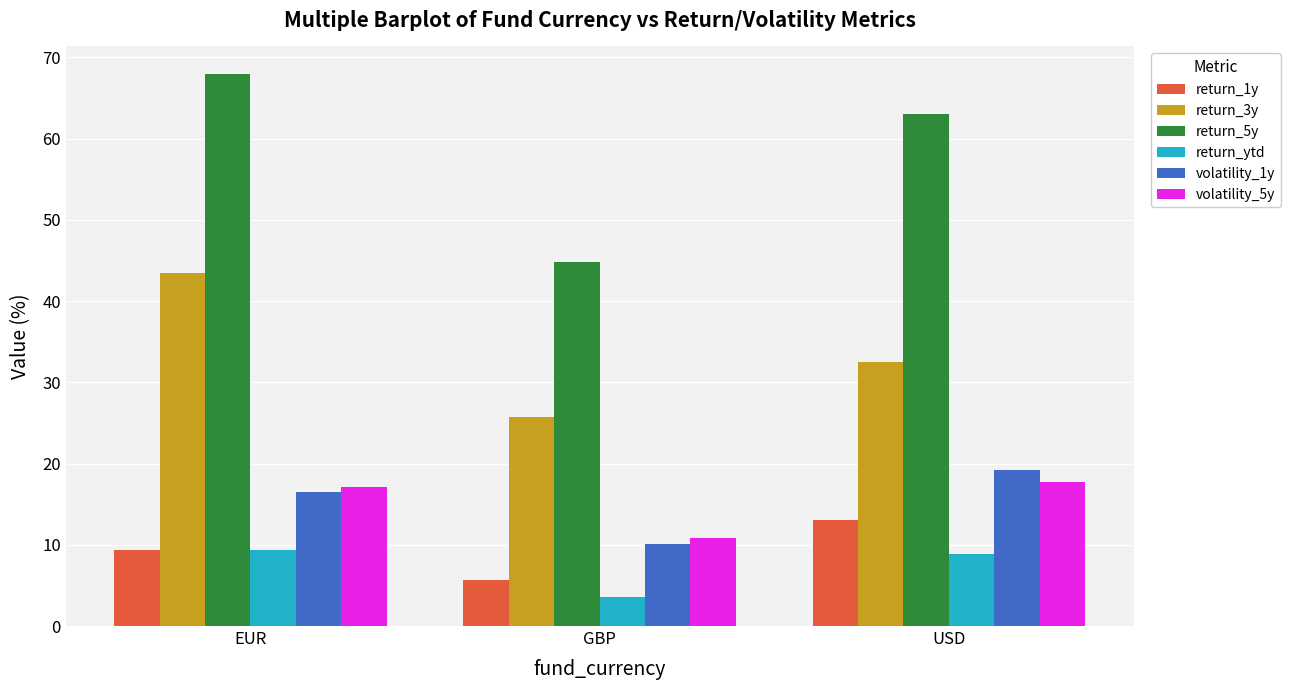

Are the bars horizontal?

No